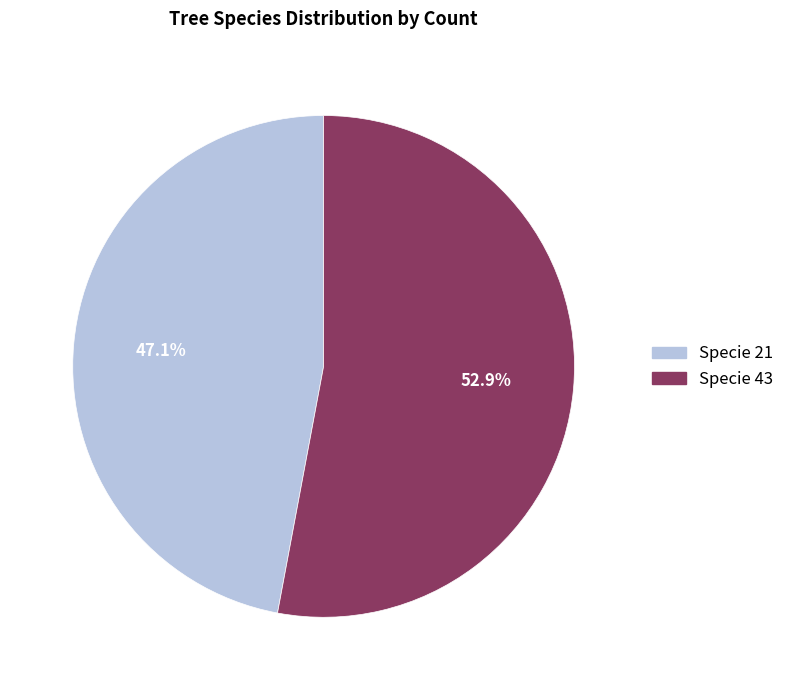

Does any single category account for the majority?

Yes